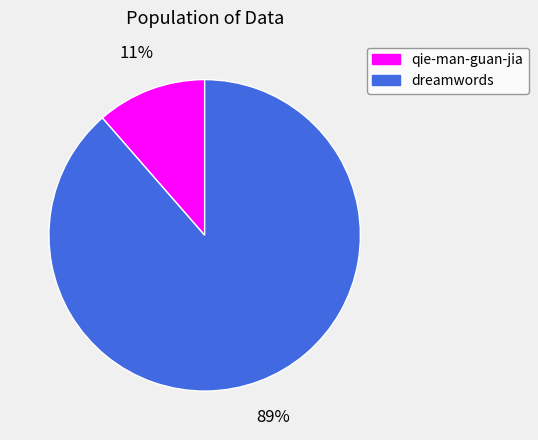

Between qie-man-guan-jia and dreamwords, which is larger?

dreamwords